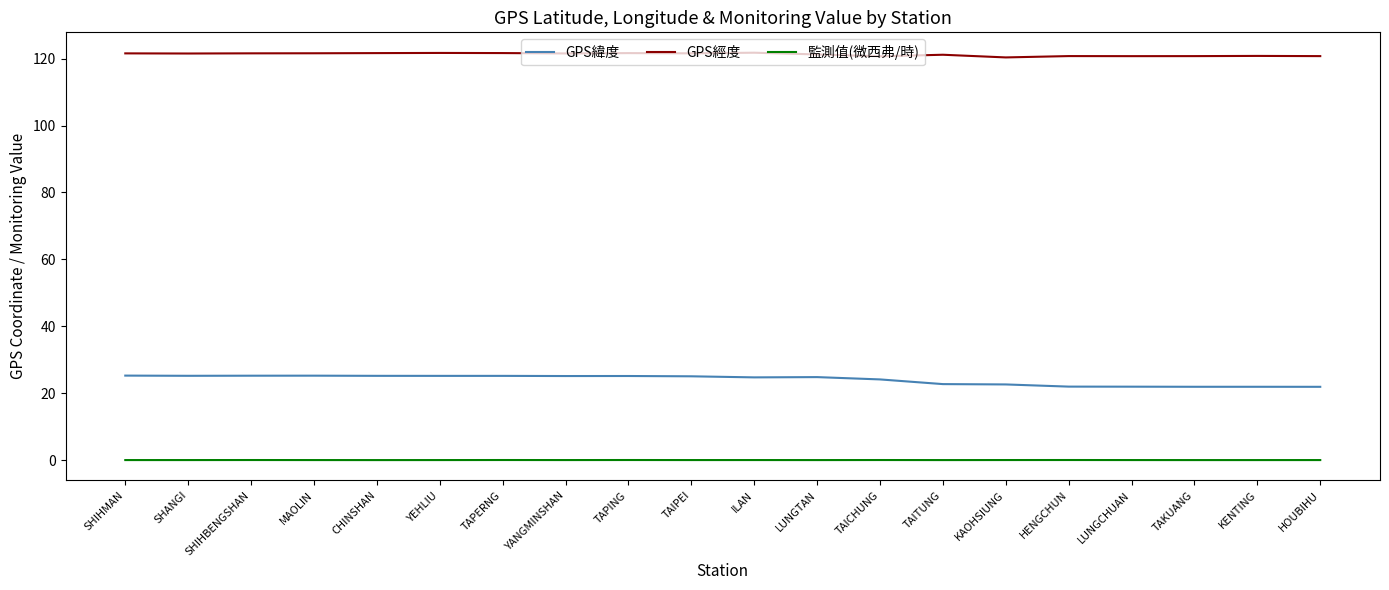

Is this an area chart (filled region under the line)?

No